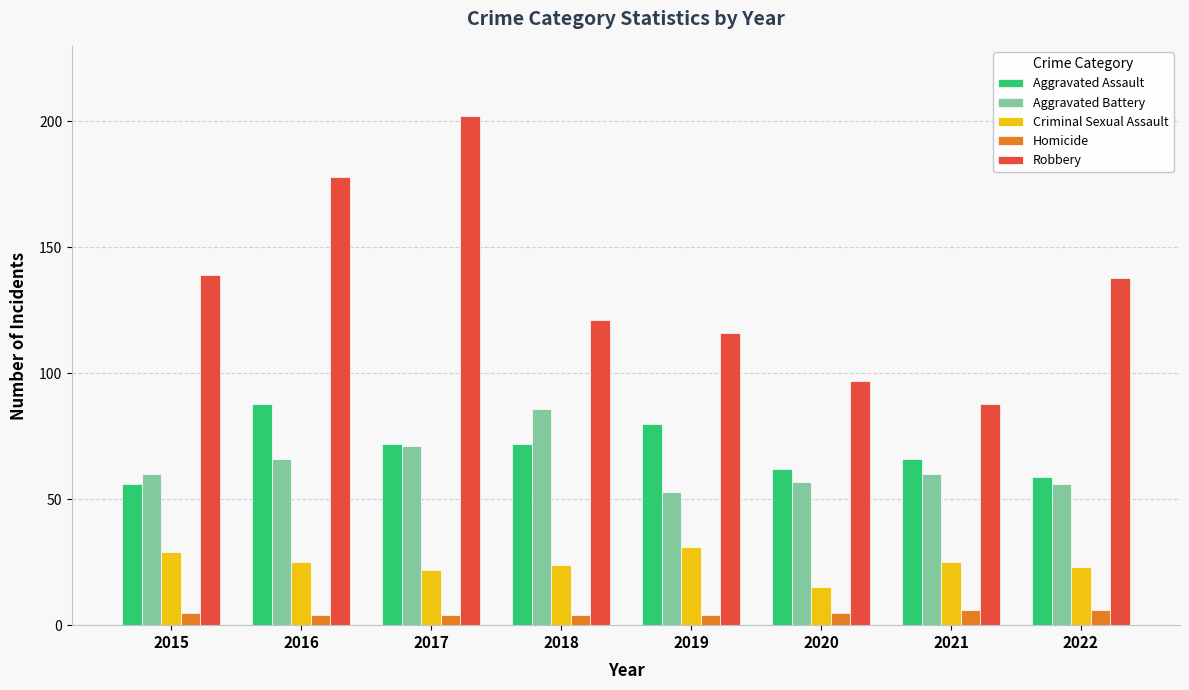

Reading right to left, transcribe all the data shown in this chart.

Aggravated Assault: 59	66	62	80	72	72	88	56
Aggravated Battery: 56	60	57	53	86	71	66	60
Criminal Sexual Assault: 23	25	15	31	24	22	25	29
Homicide: 6	6	5	4	4	4	4	5
Robbery: 138	88	97	116	121	202	178	139